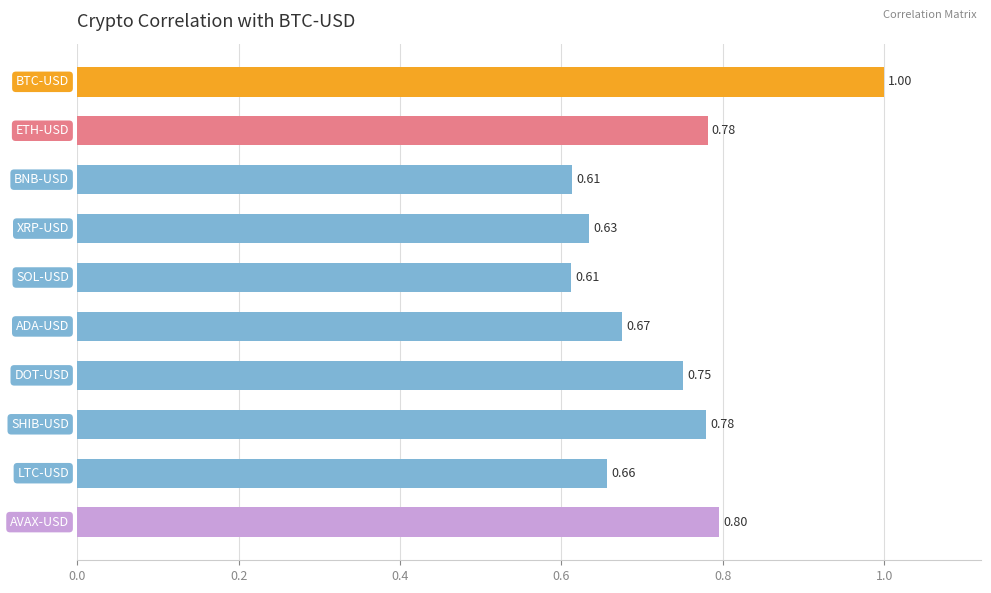

What is the sum of all values?

7.3